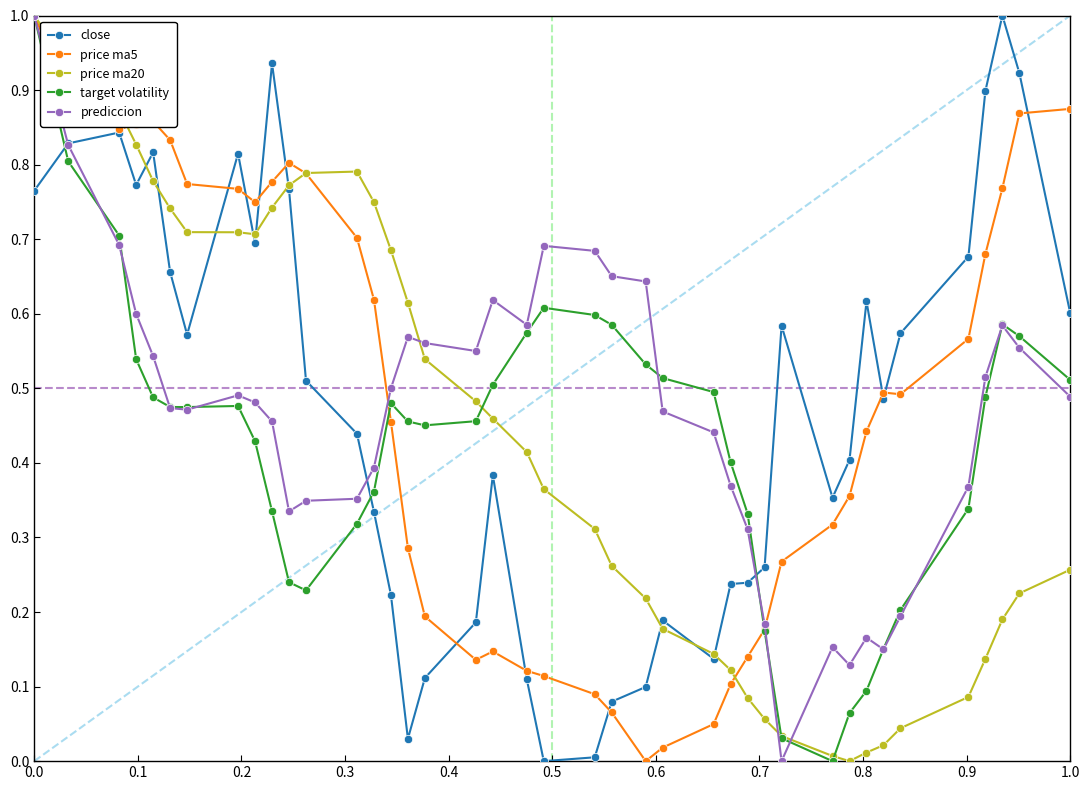

How many categories are shown in the chart?

40